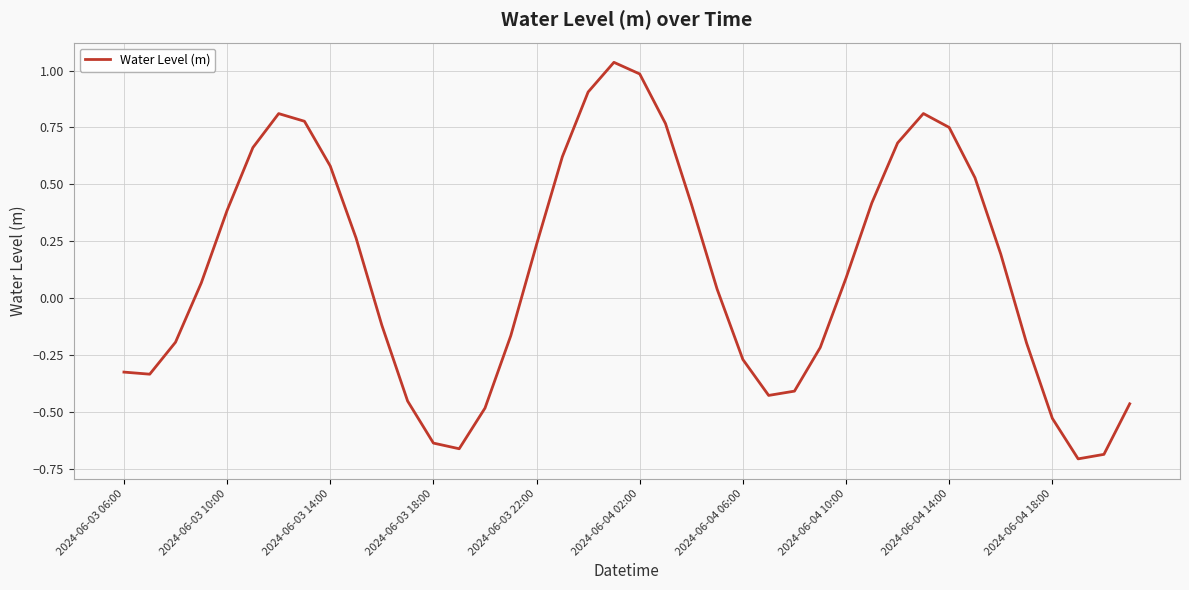

What is the difference between the maximum and minimum values?

1.7